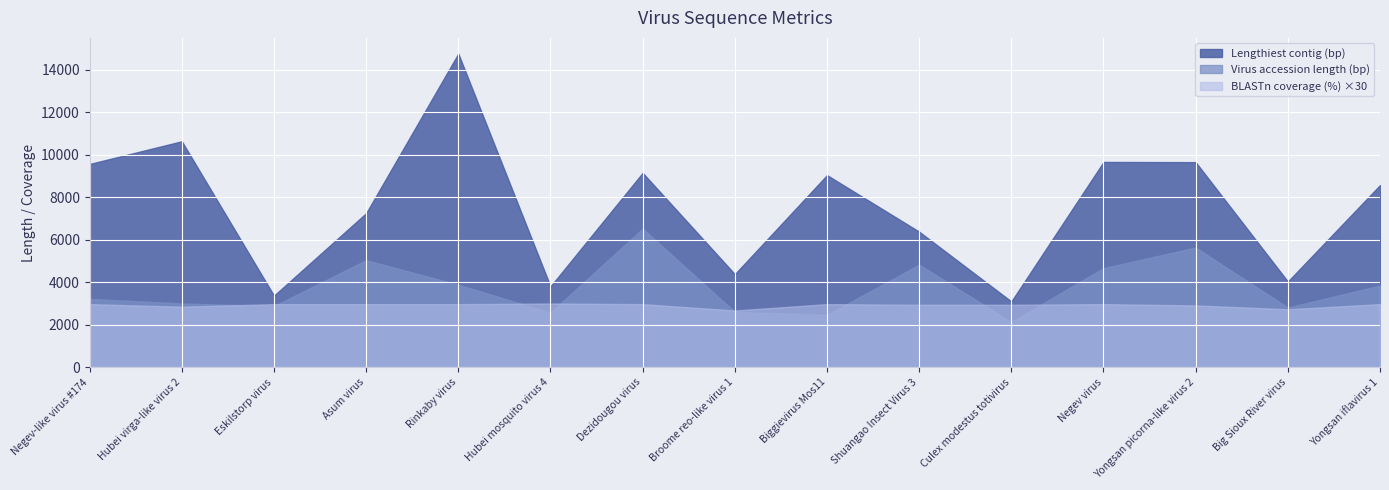

Reading left to right, extract all data points from this chart.

Virus accession length (bp): Negev-like virus #174=3216	Hubei virga-like virus 2=3003	Eskilstorp virus=2878	Asum virus=5041	Rinkaby virus=3884	Hubei mosquito virus 4=2572	Dezidougou virus=6524	Broome reo-like virus 1=2609	Biggievirus Mos11=2467	Shuangao Insect Virus 3=4827	Culex modestus totivirus=2134	Negev virus=4666	Yongsan picorna-like virus 2=5637	Big Sioux River virus=2809	Yongsan iflavirus 1=3847
Lengthiest contig (bp): Negev-like virus #174=9569	Hubei virga-like virus 2=10639	Eskilstorp virus=3371	Asum virus=7254	Rinkaby virus=14768	Hubei mosquito virus 4=3807	Dezidougou virus=9152	Broome reo-like virus 1=4382	Biggievirus Mos11=9045	Shuangao Insect Virus 3=6382	Culex modestus totivirus=3097	Negev virus=9665	Yongsan picorna-like virus 2=9656	Big Sioux River virus=4036	Yongsan iflavirus 1=8576
BLASTn coverage (%): Negev-like virus #174=99	Hubei virga-like virus 2=95	Eskilstorp virus=99	Asum virus=99	Rinkaby virus=99	Hubei mosquito virus 4=100	Dezidougou virus=99	Broome reo-like virus 1=89	Biggievirus Mos11=99	Shuangao Insect Virus 3=98	Culex modestus totivirus=98	Negev virus=99	Yongsan picorna-like virus 2=97	Big Sioux River virus=91	Yongsan iflavirus 1=99